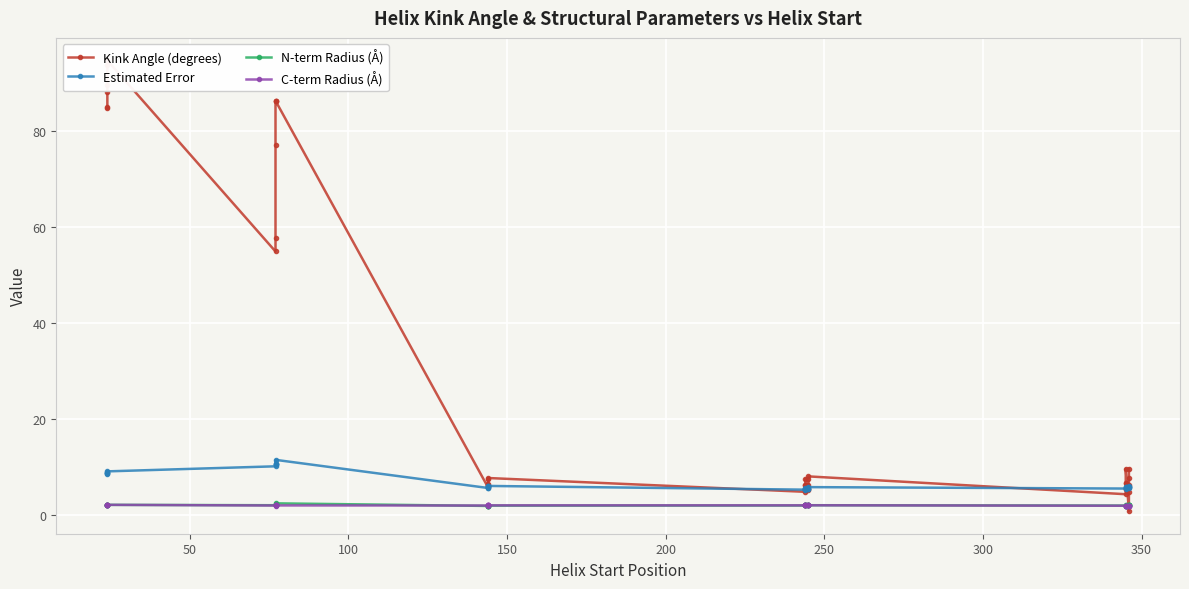

Rank the series by their maximum value, from lowest to highest.

C-term Radius (Å), N-term Radius (Å), Estimated Error, Kink Angle (degrees)